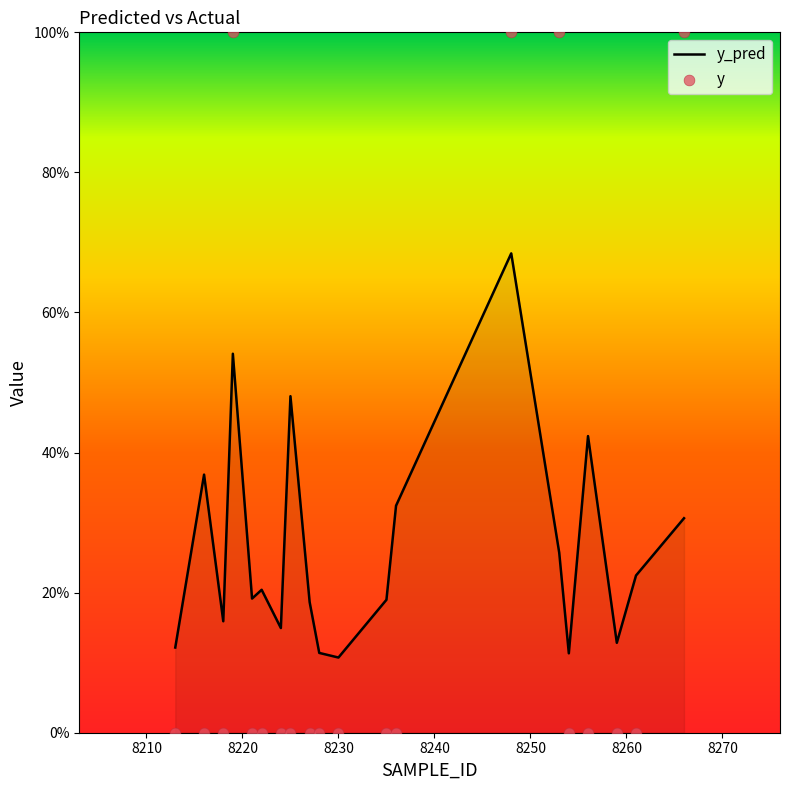

At which category is the sum across all series the highest?

8248